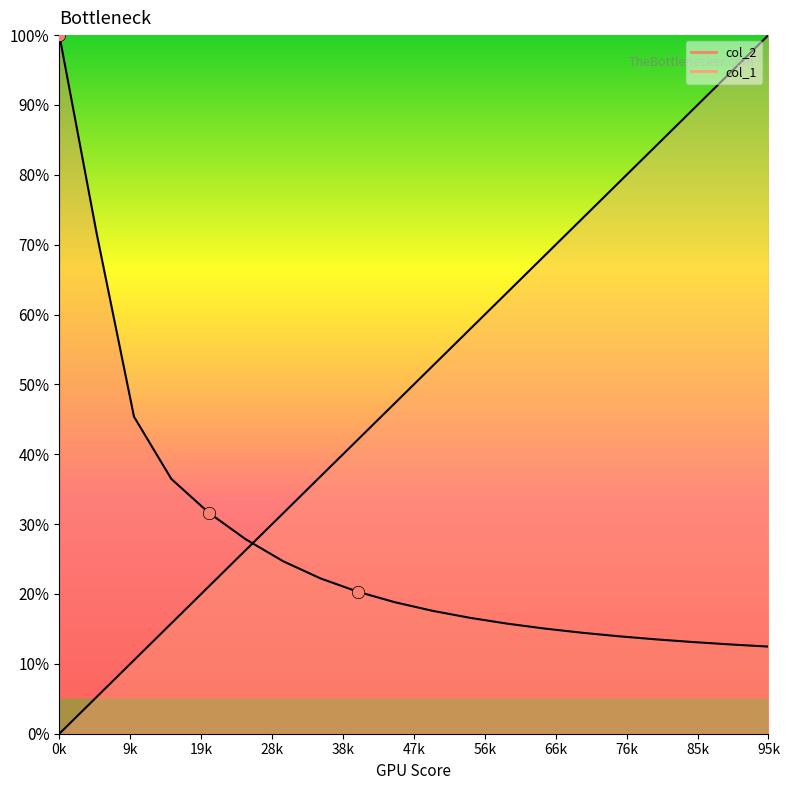

Which series has the largest total across all categories?

col_1